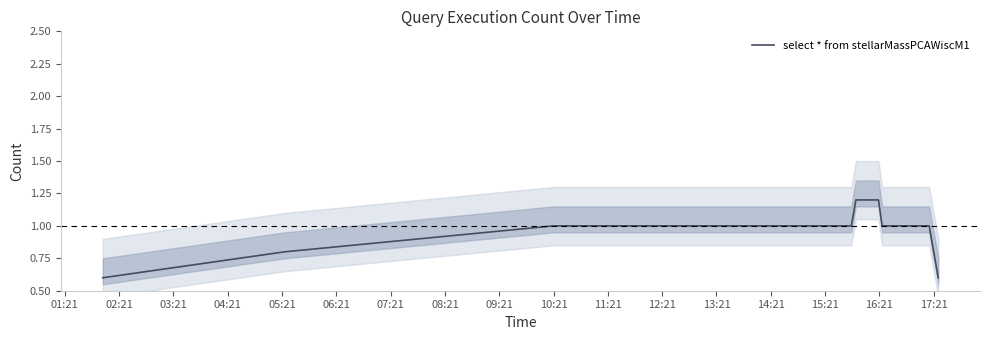

Reading left to right, list all the values displayed in this chart.

0.6	0.8	1.0	1.0	1.0	1.0	1.0	1.0	1.0	1.0	1.0	1.0	1.0	1.0	1.0	1.0	1.0	1.0	1.0	1.0	1.0	1.2	1.2	1.2	1.2	1.2	1.0	1.0	1.0	1.0	1.0	1.0	1.0	1.0	1.0	1.0	1.0	1.0	0.8	0.6